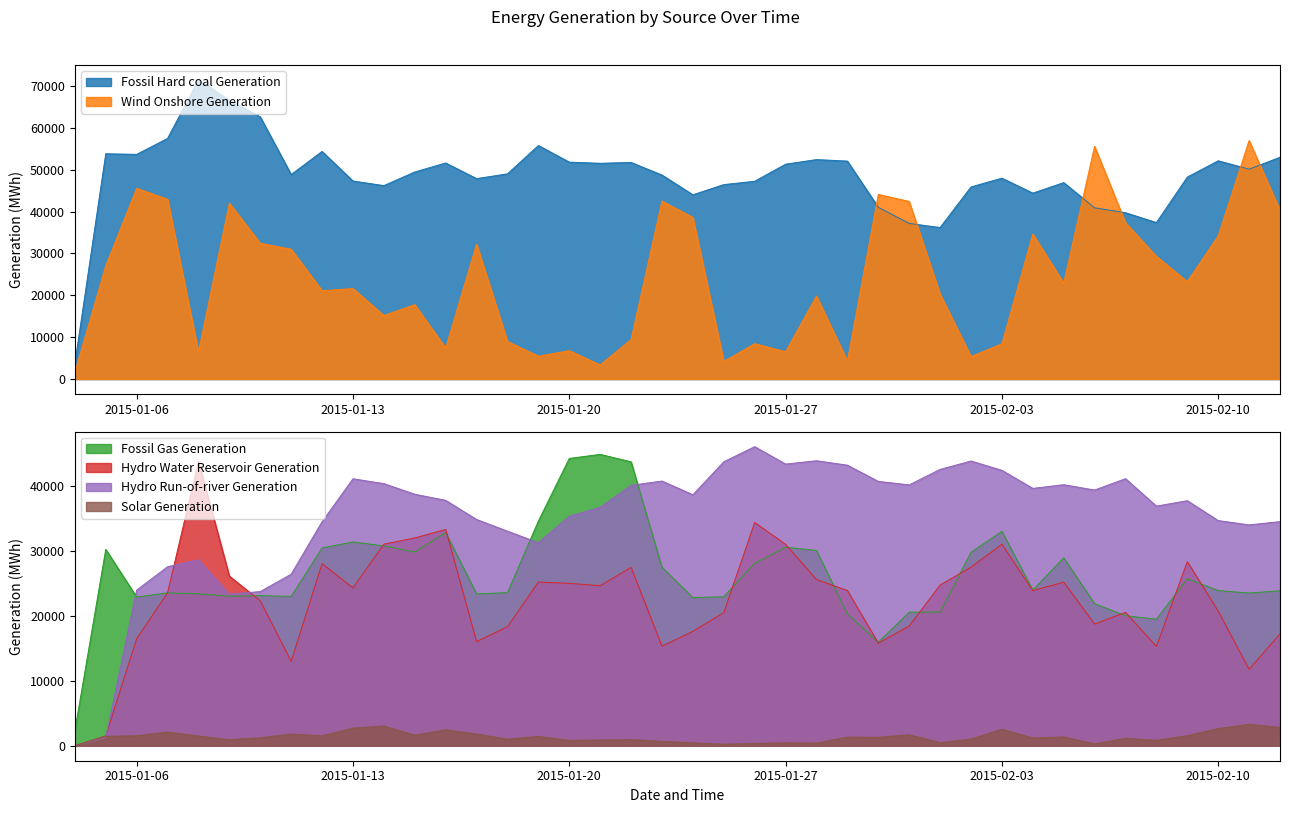

Where is Hydro Run-of-river Generation nearest to the value 23010?

2015-01-09